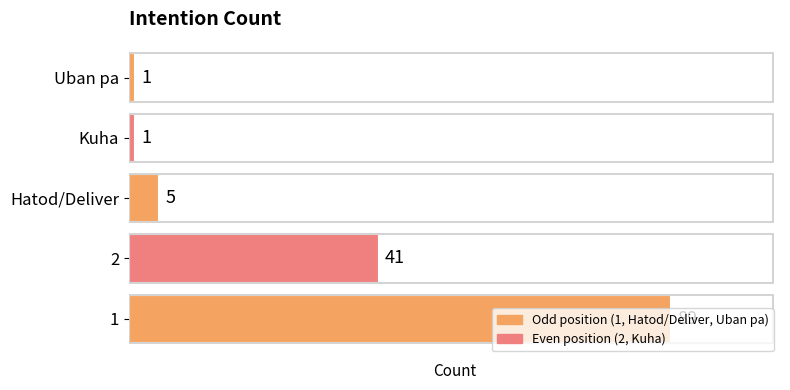

What is the sum of the values at 1 and Kuha?

90